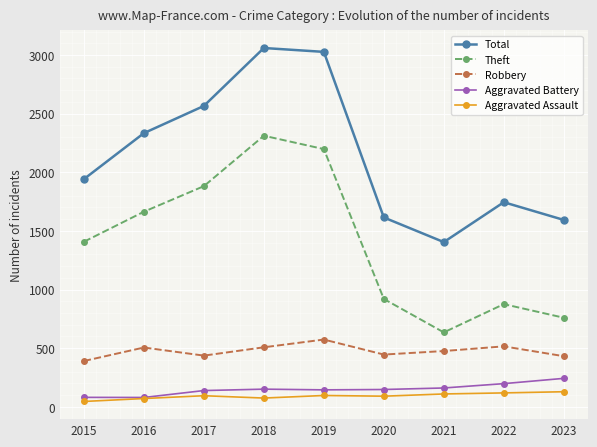

What is the difference between the highest and lowest values at 2020?

1524